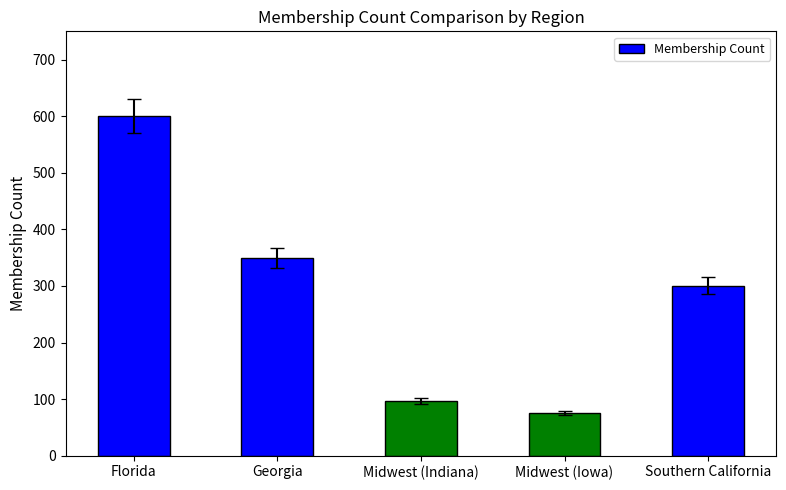

What position from the left is Southern California?

5